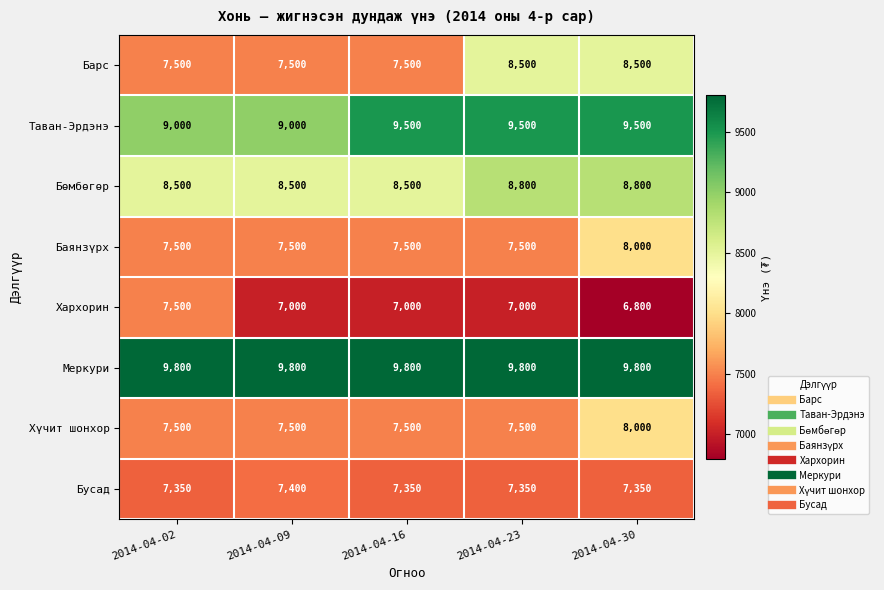

What is the maximum value shown in the chart?

9800